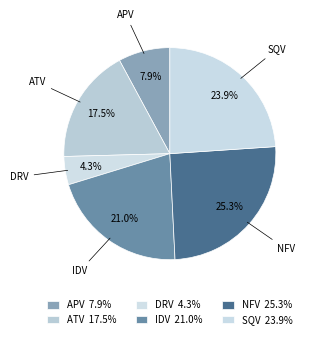

Rank the categories by value from highest to lowest.

NFV, SQV, IDV, ATV, APV, DRV